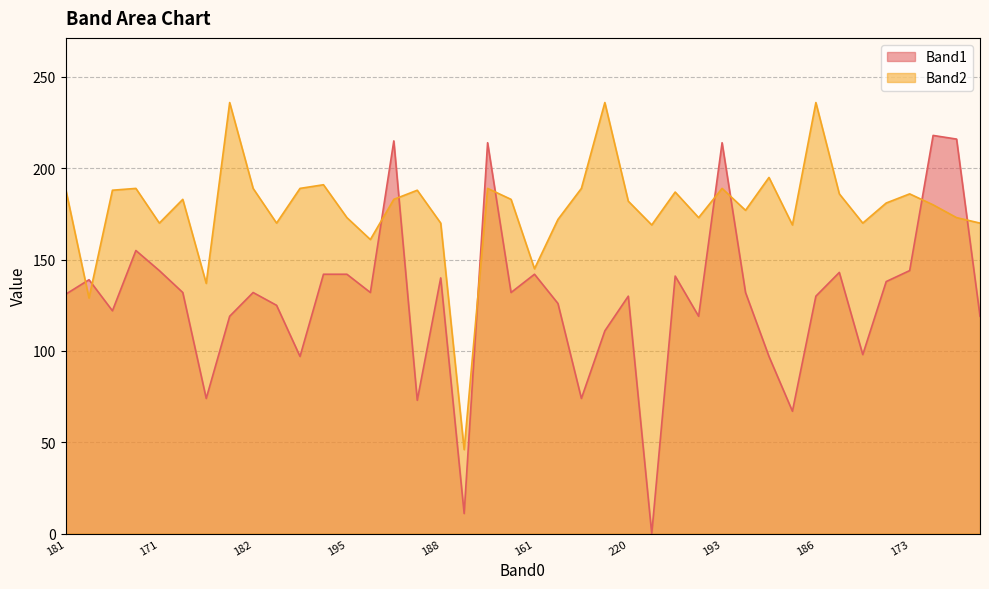

At which category is the sum across all series the highest?

176